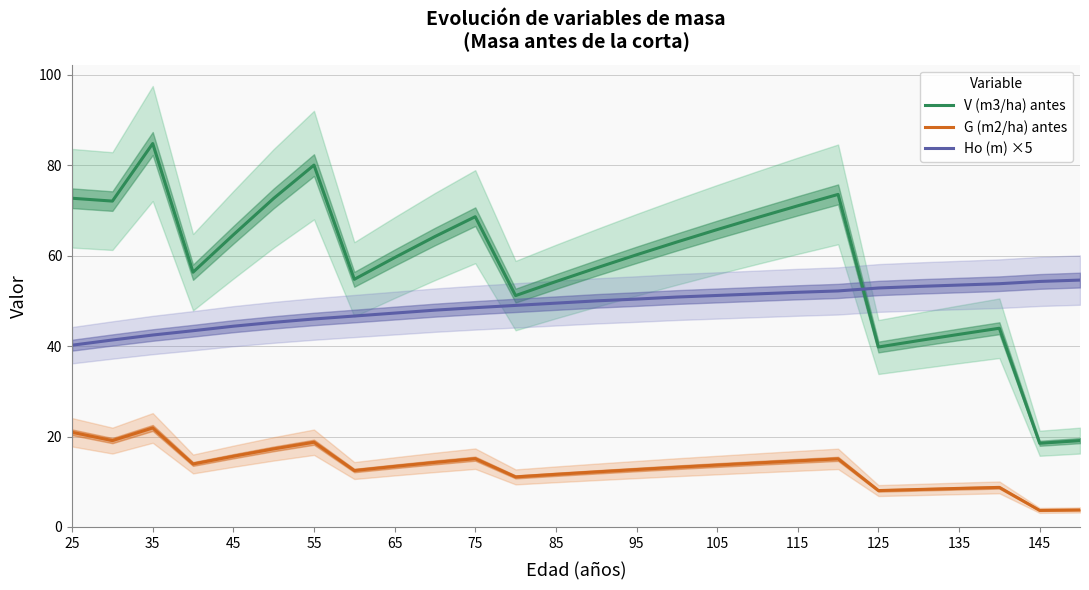

Which series has the largest total across all categories?

V (m3/ha) antes